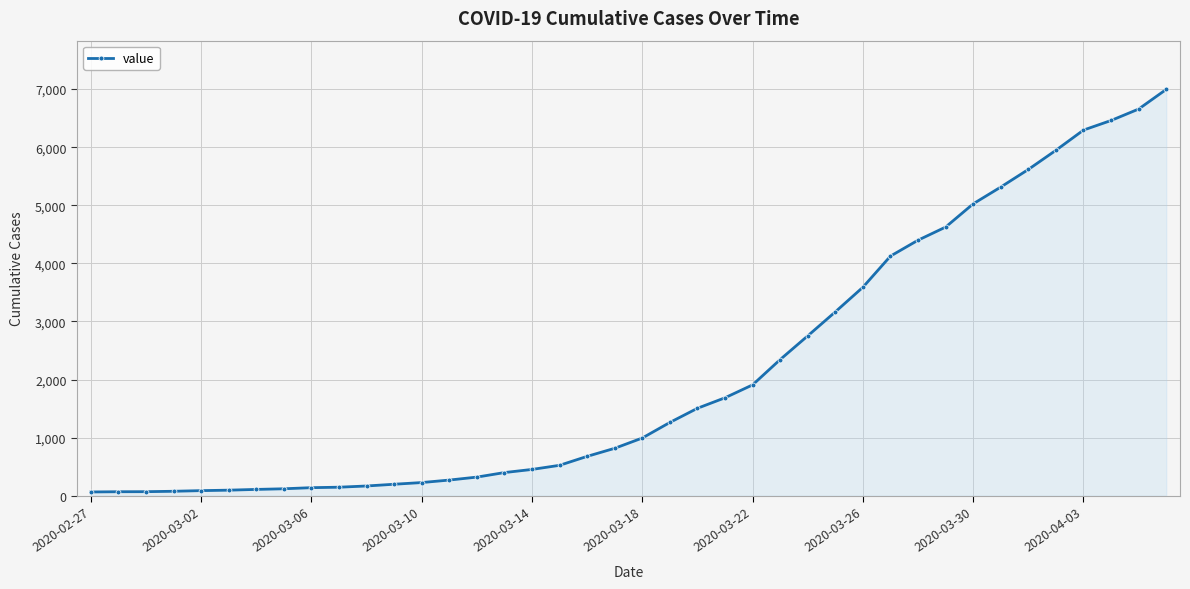

What is the average value?

2142